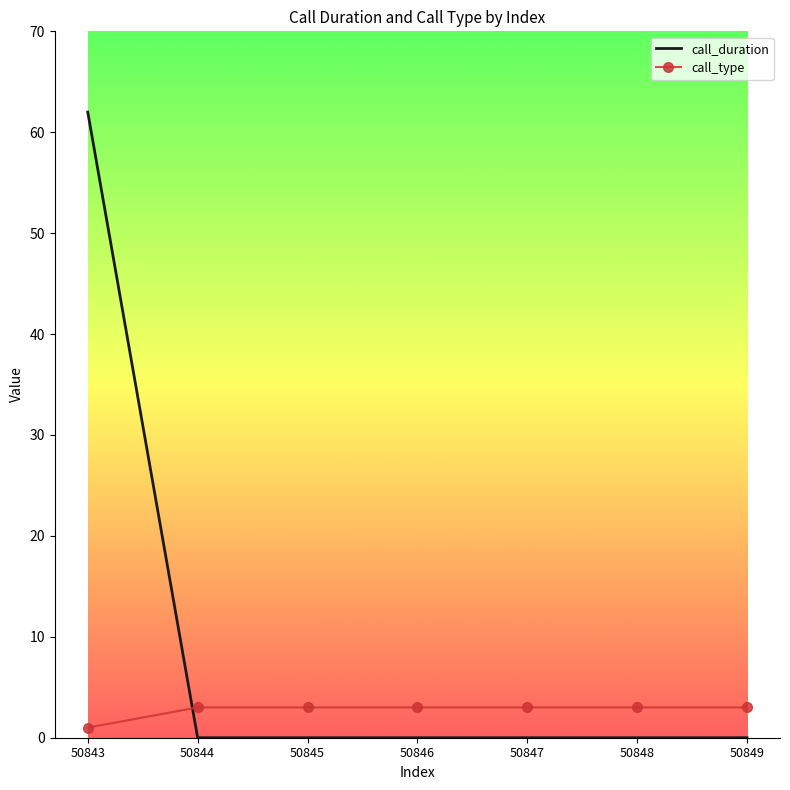

What is the average value of the call_type series?

3